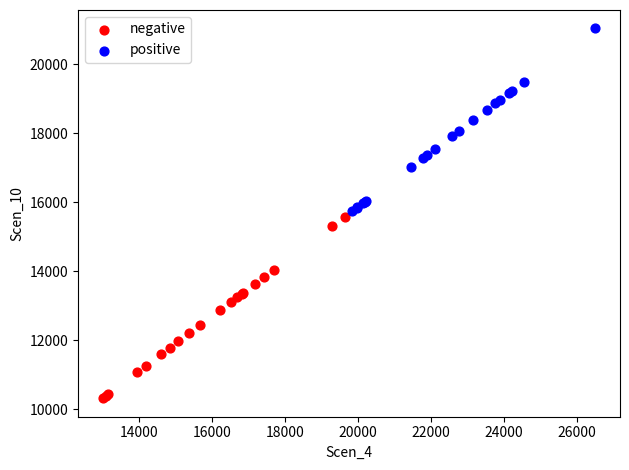

Which series contains the highest Y value?

positive